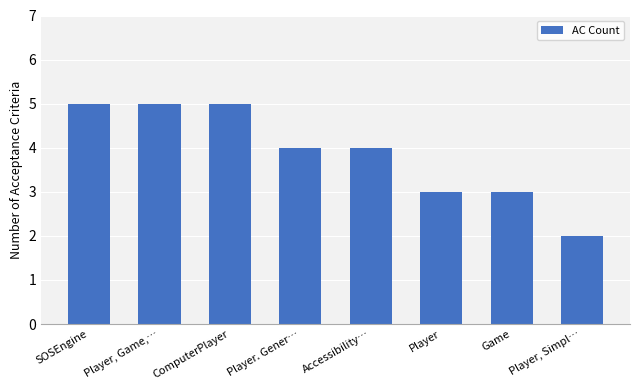

Reading right to left, what are all the values shown in this chart?

2	3	3	4	4	5	5	5